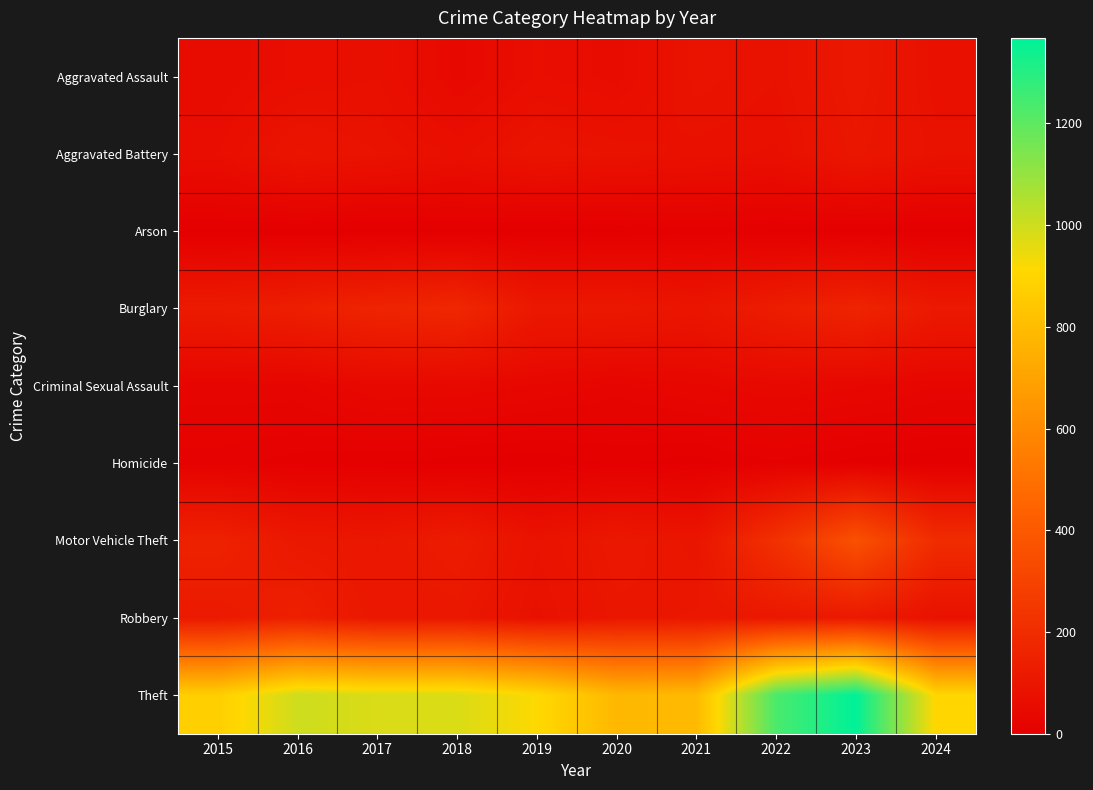

Reading left to right, what are all the values shown in this chart?

Aggravated Assault: 2015=54	2016=66	2017=72	2018=43	2019=65	2020=56	2021=86	2022=78	2023=110	2024=74
Aggravated Battery: 2015=64	2016=93	2017=83	2018=70	2019=88	2020=82	2021=75	2022=71	2023=102	2024=80
Arson: 2015=2	2016=2	2017=1	2018=3	2019=2	2020=4	2021=8	2022=4	2023=2	2024=2
Burglary: 2015=121	2016=139	2017=162	2018=176	2019=110	2020=110	2021=95	2022=132	2023=161	2024=115
Criminal Sexual Assault: 2015=28	2016=28	2017=44	2018=43	2019=36	2020=27	2021=36	2022=43	2023=38	2024=30
Homicide: 2015=13	2016=8	2017=5	2018=2	2019=0	2020=6	2021=2	2022=10	2023=3	2024=0
Motor Vehicle Theft: 2015=152	2016=110	2017=104	2018=127	2019=84	2020=109	2021=96	2022=219	2023=364	2024=197
Robbery: 2015=117	2016=144	2017=105	2018=107	2019=75	2020=102	2021=105	2022=108	2023=114	2024=80
Theft: 2015=874	2016=999	2017=979	2018=977	2019=914	2020=782	2021=791	2022=1235	2023=1368	2024=905